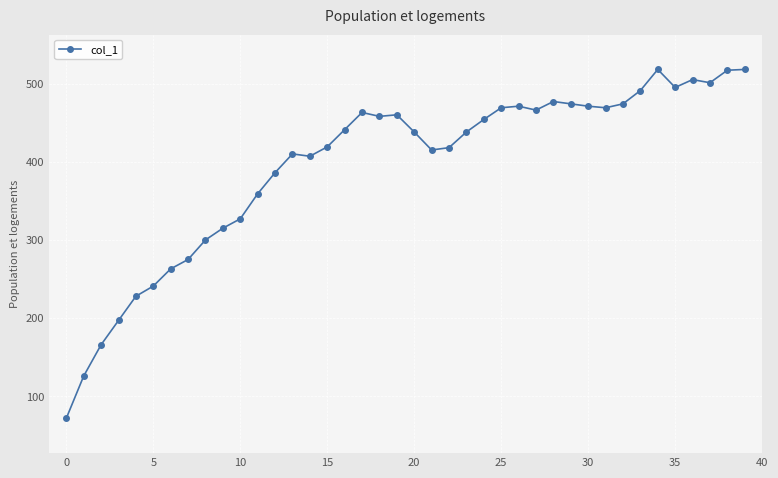

What is the value of the 10th point from the left?

315